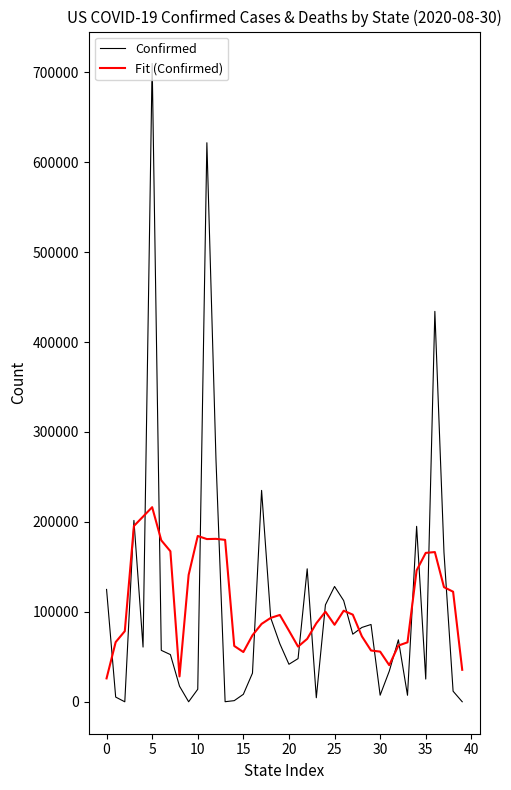

True or false: Confirmed and Fit (Confirmed) cross at least once.

True